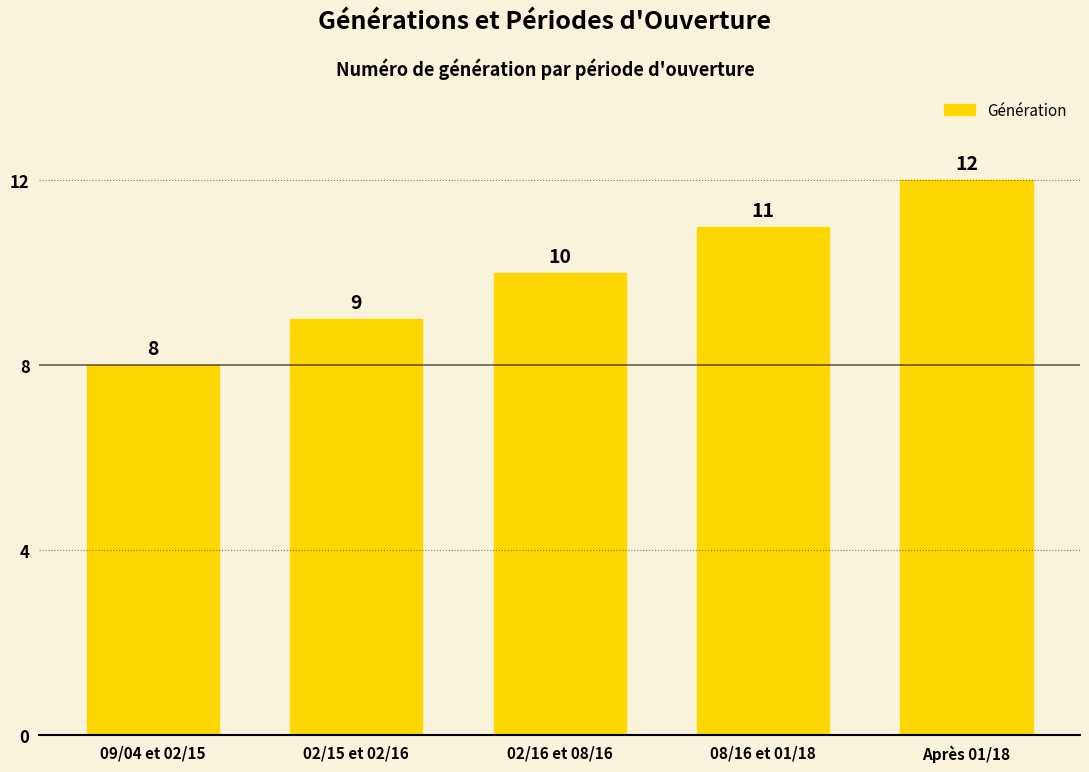

How many bars are there in total?

5